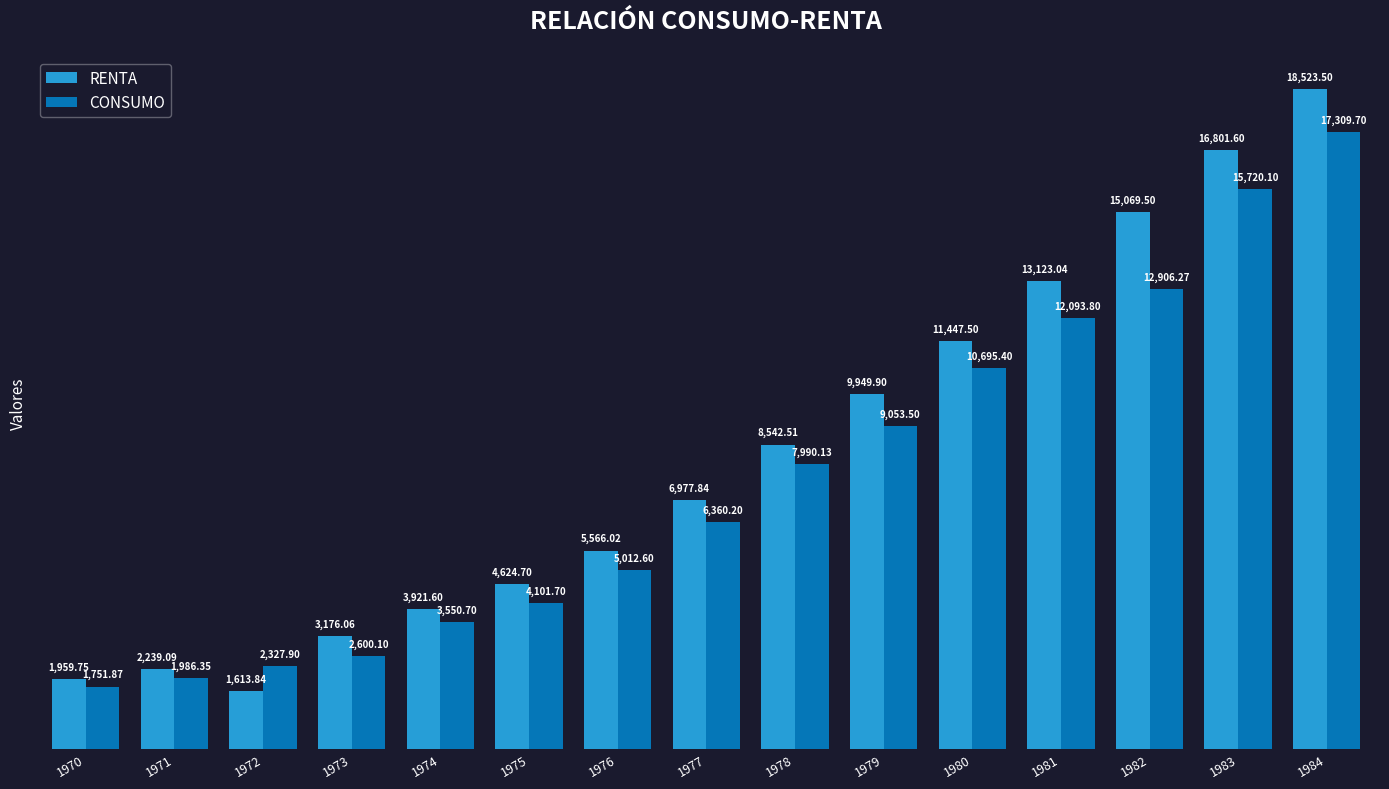

Between 1974 and 1983, which series saw the biggest shift?

RENTA